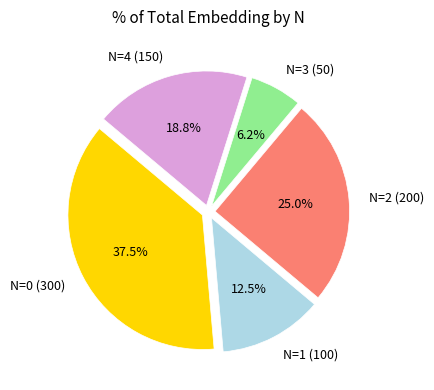

What percentage do N=1 (100) and N=2 (200) together represent?

37.5%